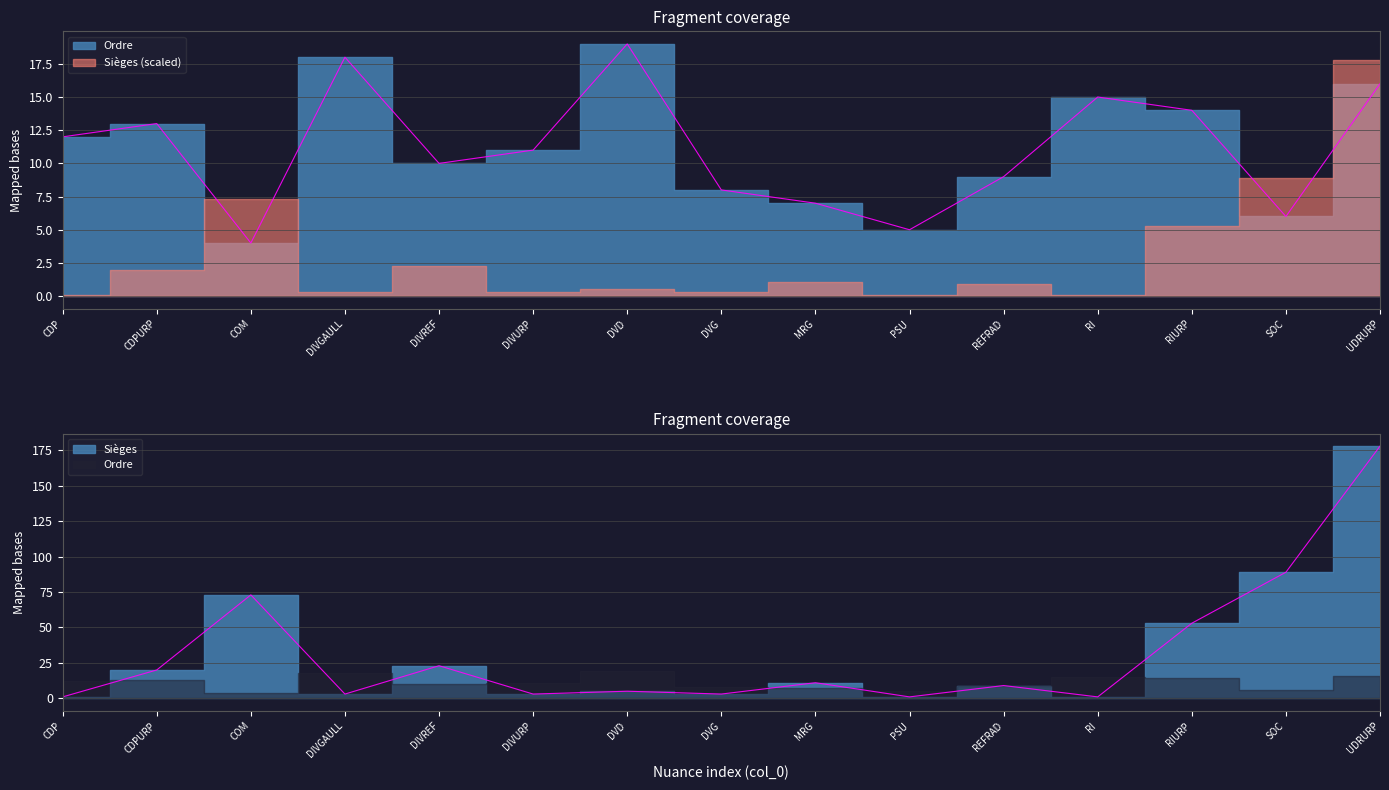

The Ordre series shows 24 at RIURP. True or false?

False